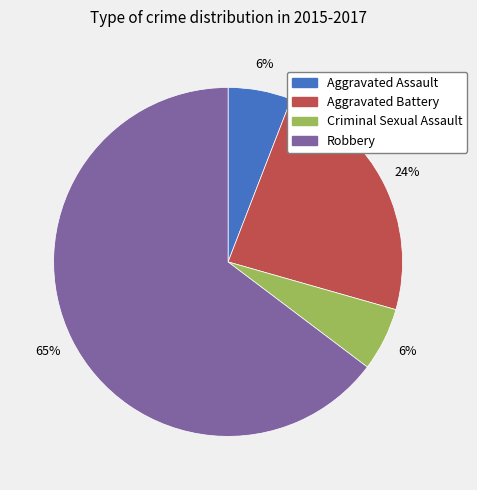

To the nearest percent, what is the difference between the Aggravated Battery and Aggravated Assault slice percentages?

18%